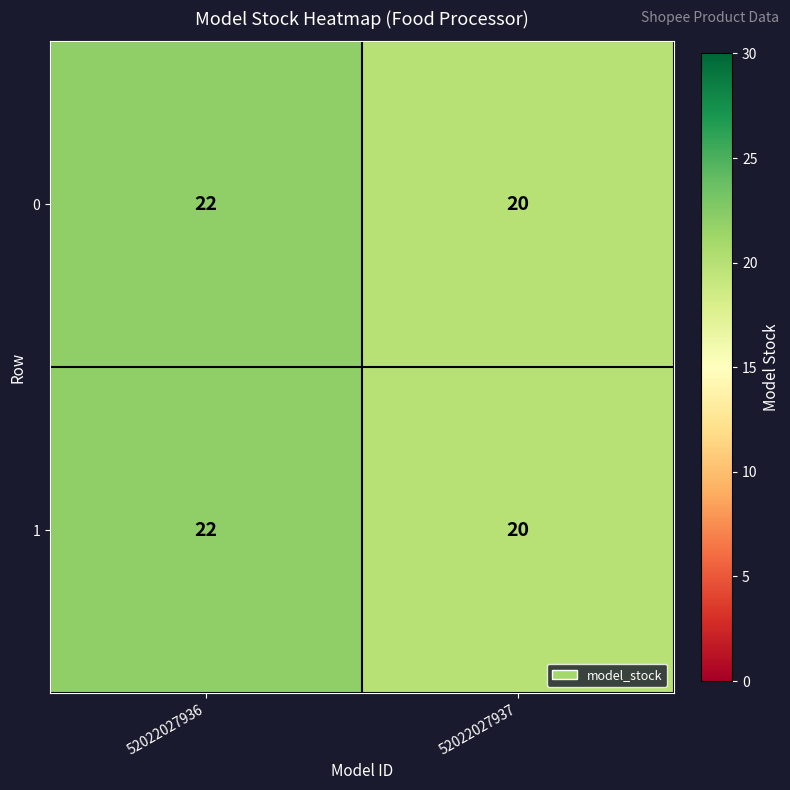

What value does the 0 series have at 52022027937?

20